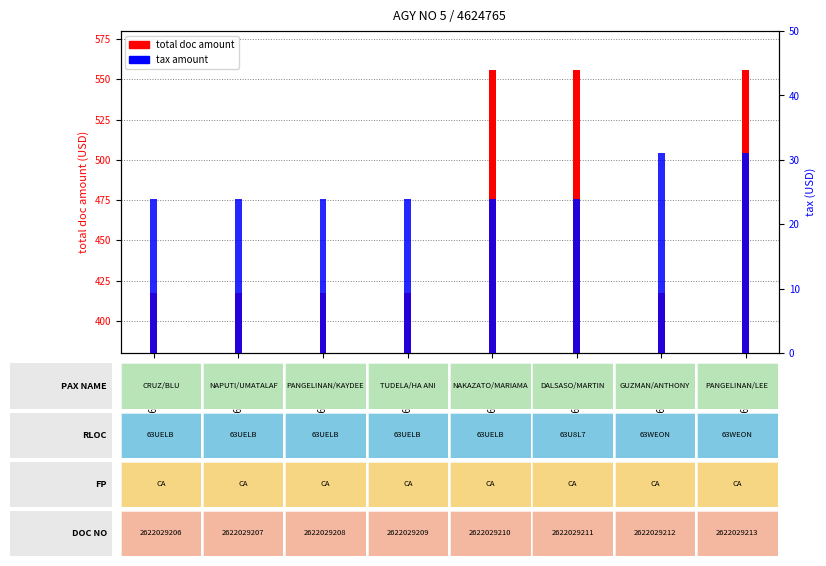

The total doc amount series shows 417.0 at 2622029207. True or false?

True